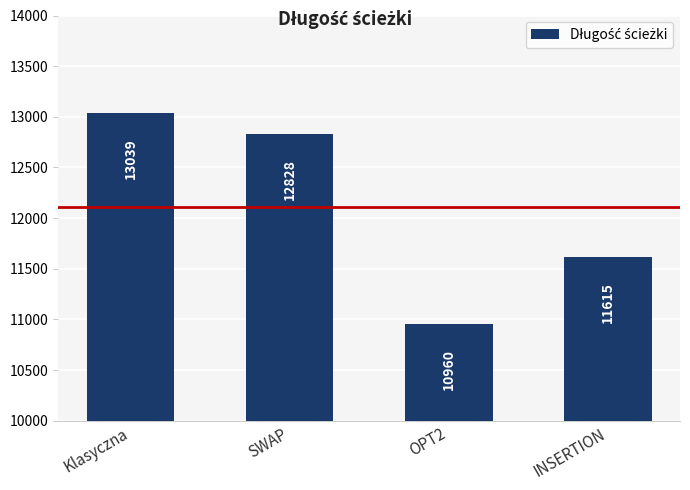

How many series are shown in this chart?

1